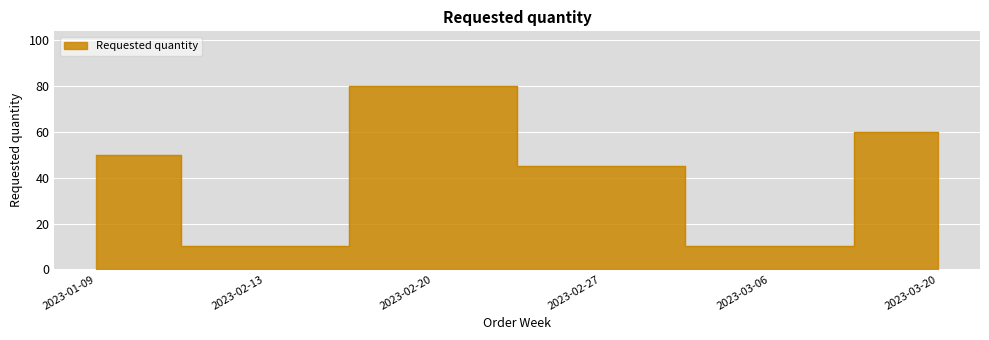

What is the sum of the values at 2023-02-20 and 2023-01-09?

130